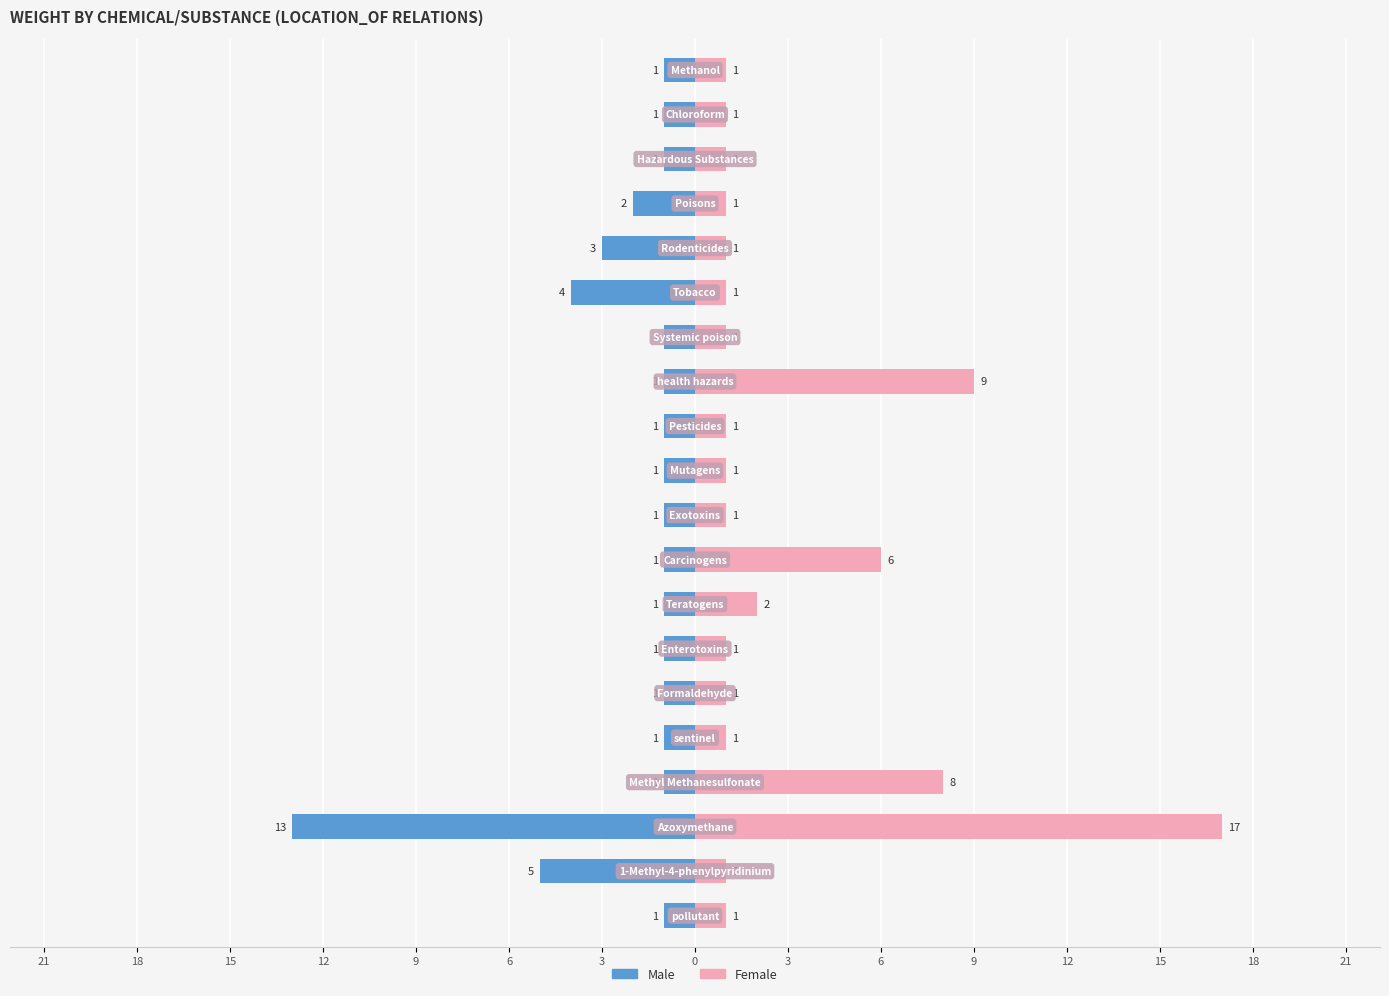

What is the value of the Male bar at the 19th from the left?

-5